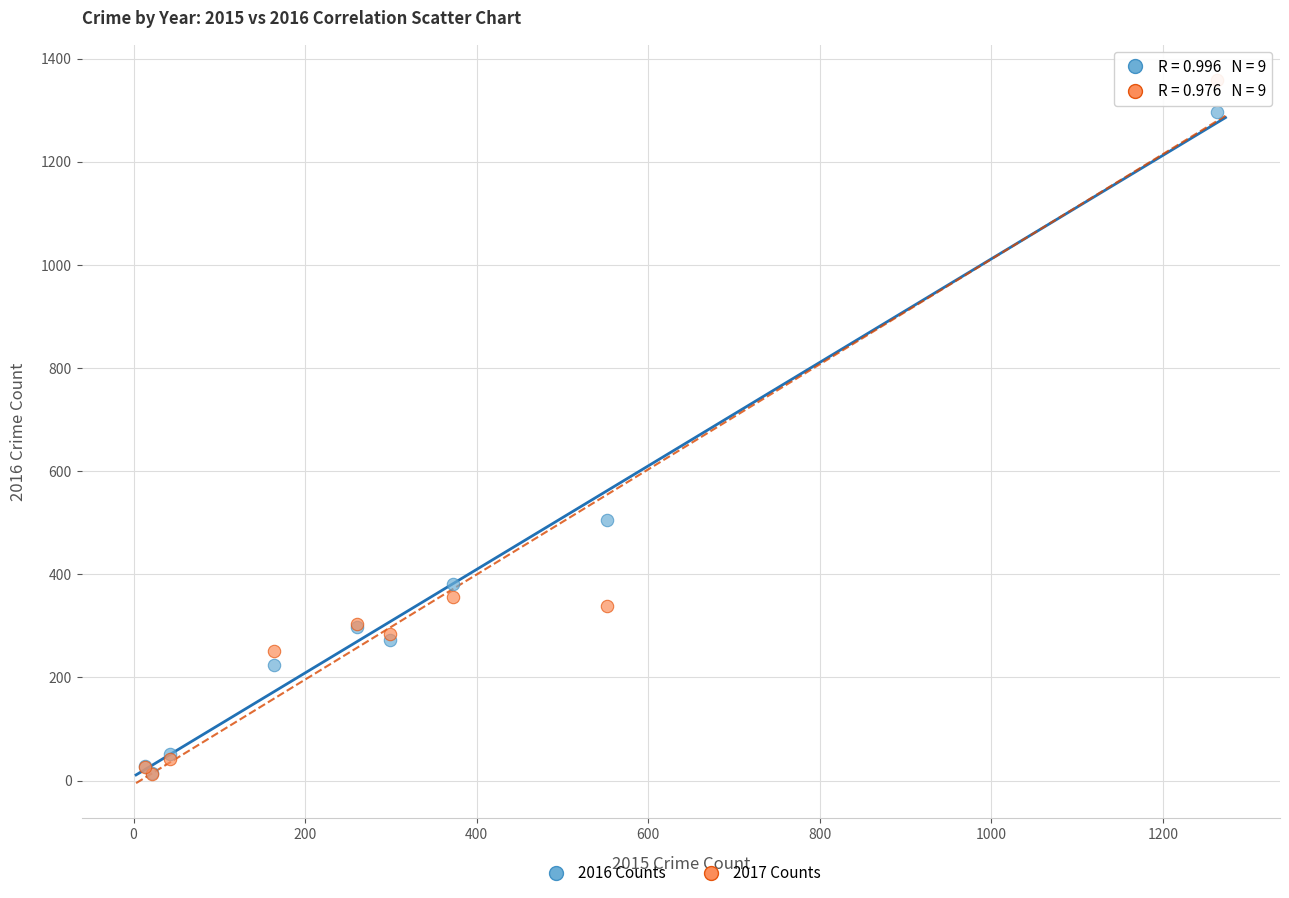

In the 2017 Counts series, what Y value is closest to 685?

356